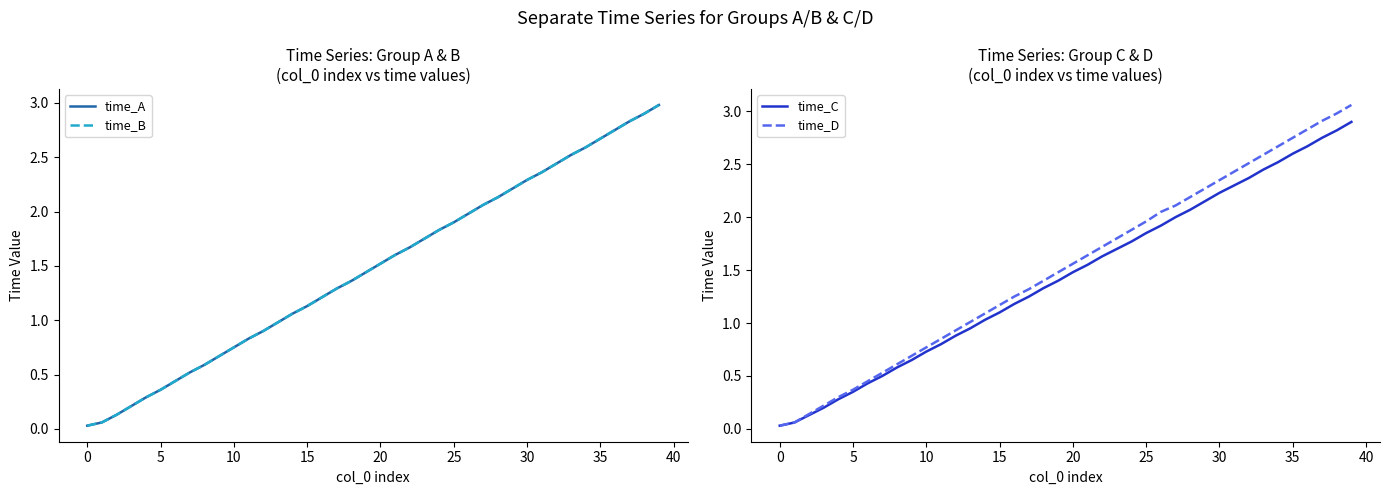

At which category is the sum across all series the highest?

39